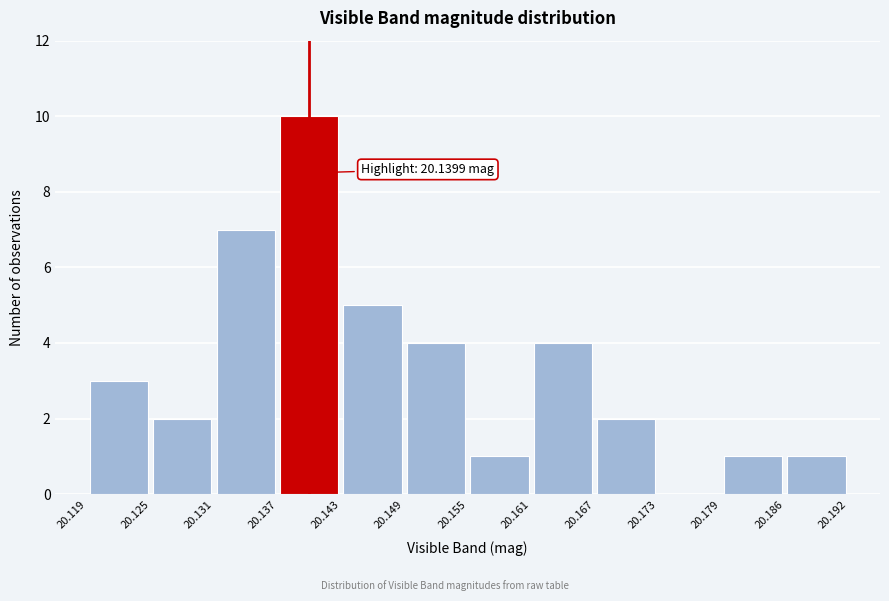

Which range on the x-axis has the tallest bar?

20.137 to 20.143